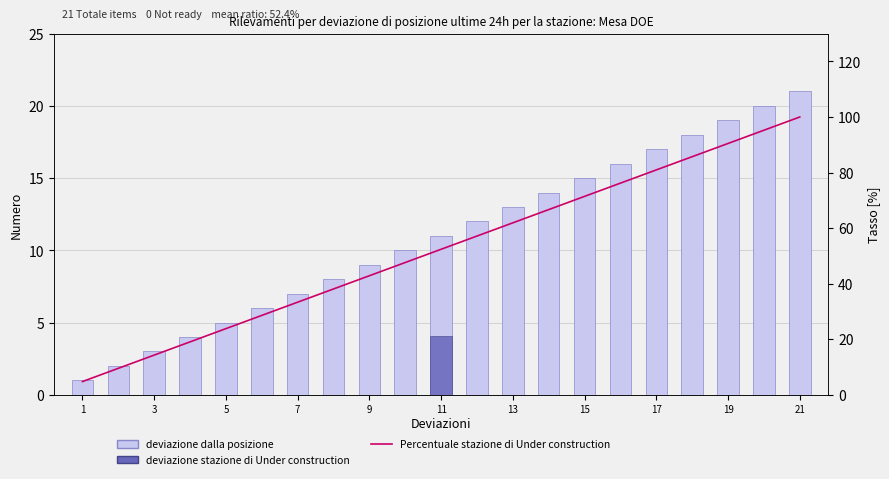

What is the average value of the deviazione dalla posizione series?

11.0